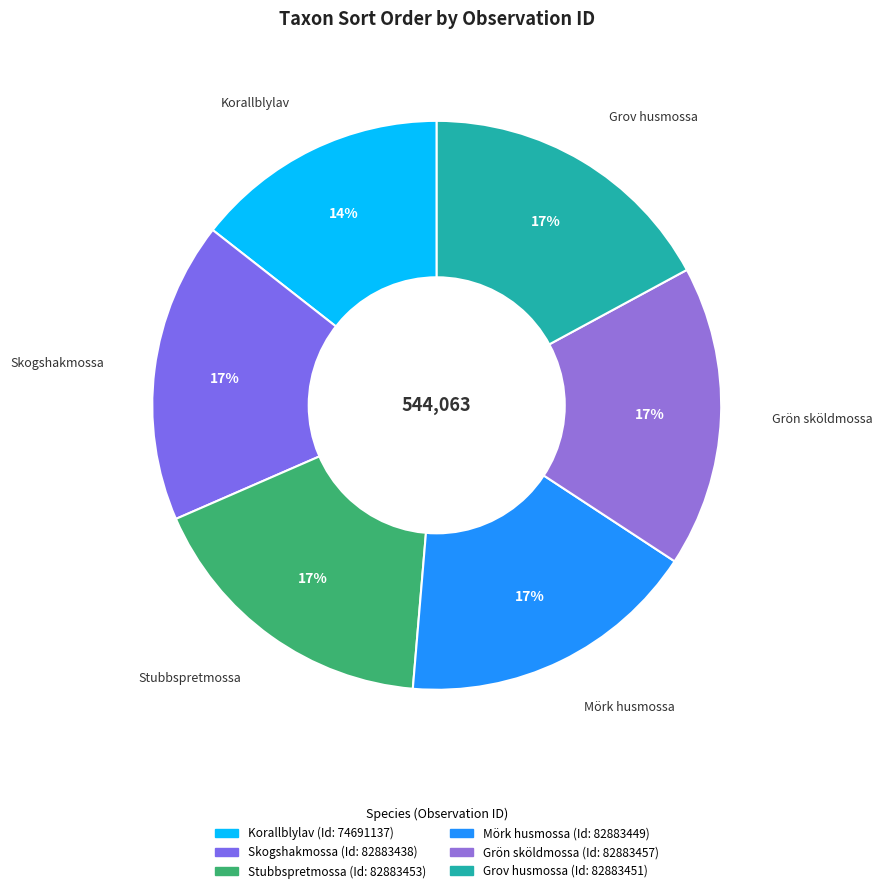

Count the number of slices in the pie.

6